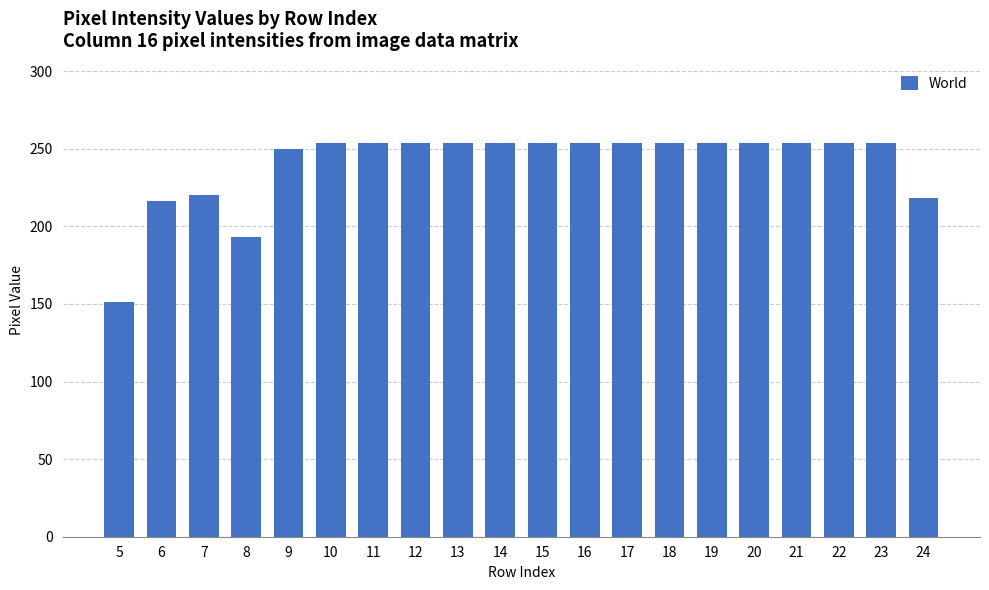

The value at 23 is 415. True or false?

False